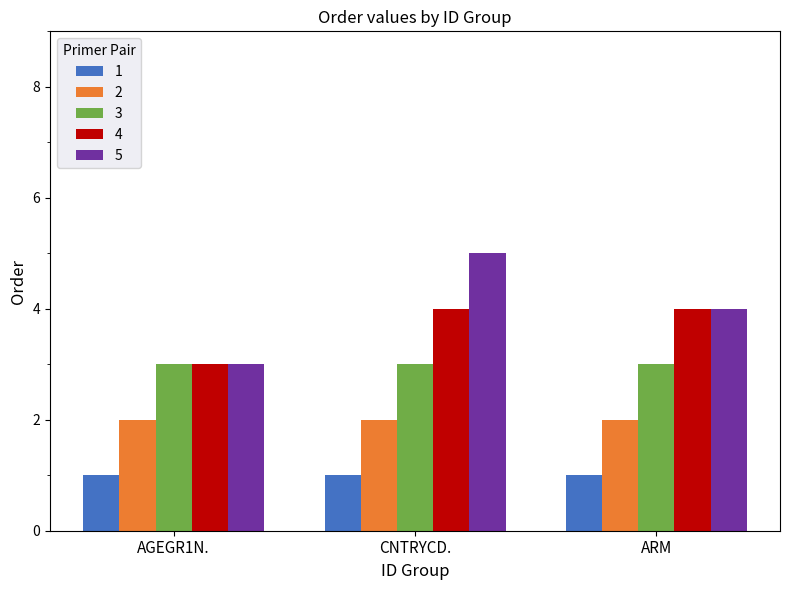

How many bars are there in total?

15